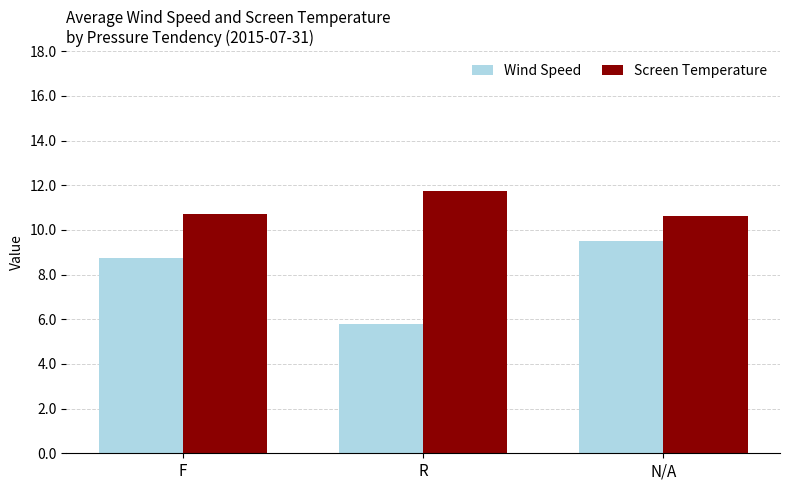

At which label does Wind Speed first exceed 8?

F